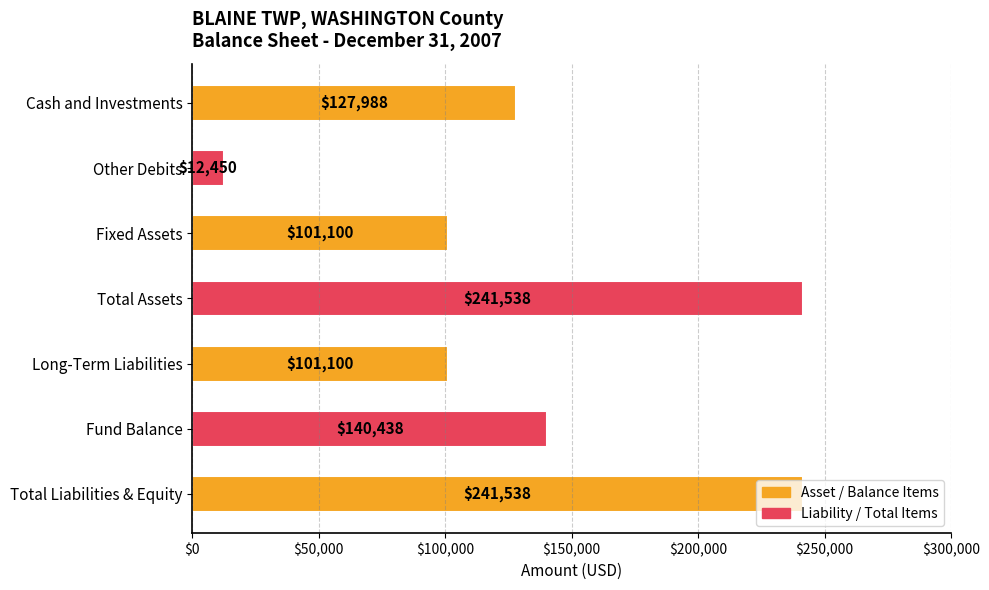

How many values are below 127988?

3